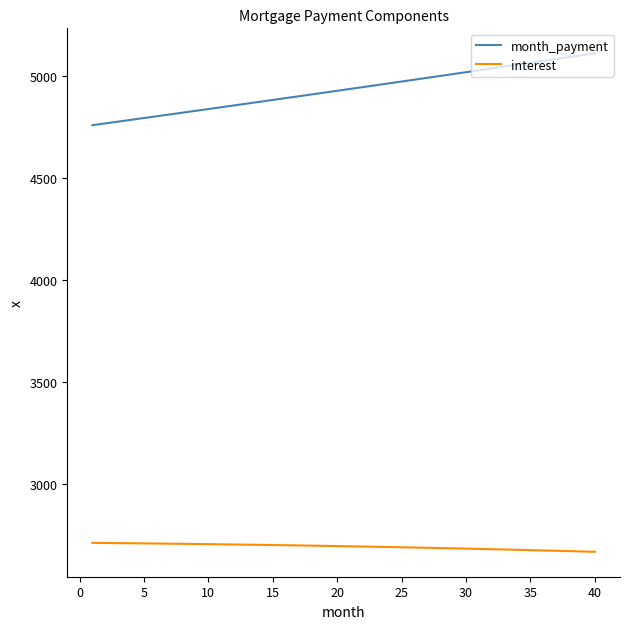

What is the average value of the interest series?

2695.1